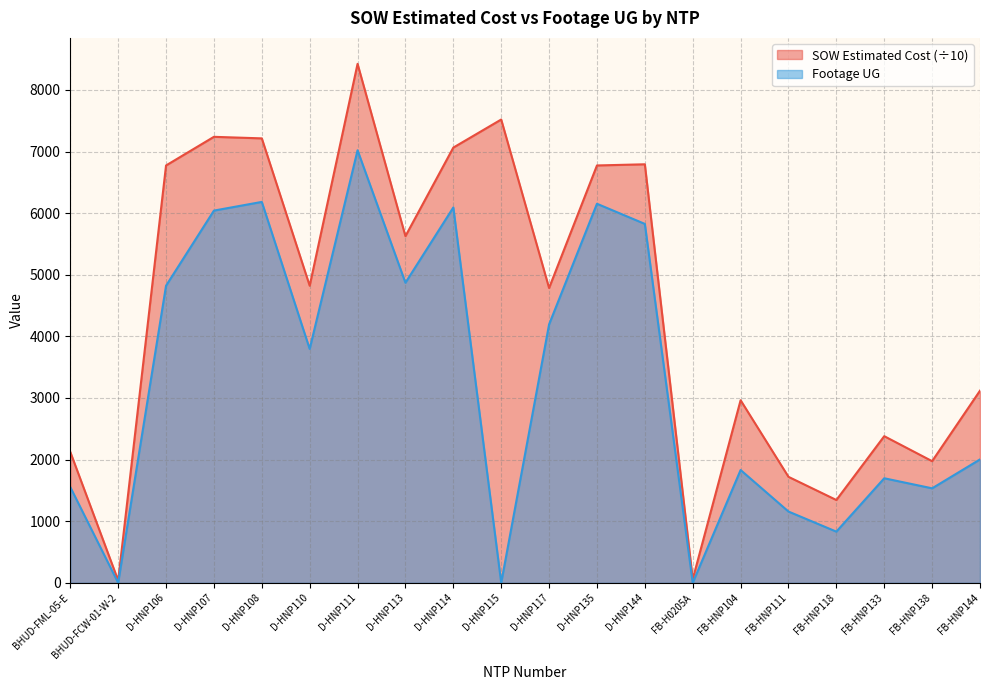

Reading right to left, what are all the values shown in this chart?

SOW Estimated Cost (thousands): FB-HNP144=3118.6	FB-HNP138=1974.5	FB-HNP133=2380.0	FB-HNP118=1344.2	FB-HNP111=1720.3	FB-HNP104=2963.4	FB-H0205A=58.2	D-HNP144=6792.5	D-HNP135=6773.6	D-HNP117=4784.9	D-HNP115=7519.1	D-HNP114=7063.5	D-HNP113=5626.2	D-HNP111=8422.6	D-HNP110=4821.6	D-HNP108=7213.1	D-HNP107=7238.2	D-HNP106=6773.4	BHUD-FCW-01-W-2=38.8	BHUD-FML-05-E=2124.6
Footage UG: FB-HNP144=2003.0	FB-HNP138=1534.0	FB-HNP133=1697.0	FB-HNP118=831.0	FB-HNP111=1157.0	FB-HNP104=1831.0	FB-H0205A=0.0	D-HNP144=5825.0	D-HNP135=6152.0	D-HNP117=4194.0	D-HNP115=0.0	D-HNP114=6092.0	D-HNP113=4870.0	D-HNP111=7020.0	D-HNP110=3796.0	D-HNP108=6182.0	D-HNP107=6041.0	D-HNP106=4822.0	BHUD-FCW-01-W-2=0.0	BHUD-FML-05-E=1554.0